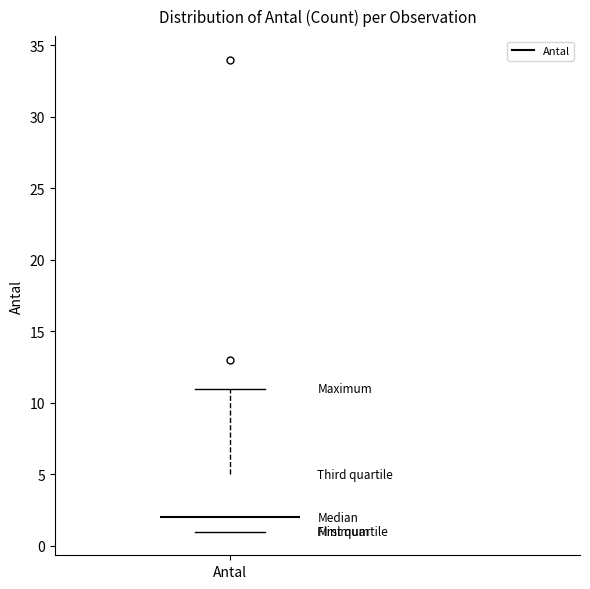

Transcribe this box plot: give where the median line is, the range the box spans, and where the two whiskers end, as read against the y-axis. The values are not printed on the chart, so give them approximately, as read against the axis.

median 2, box 1 to 5, whiskers 1 to 11